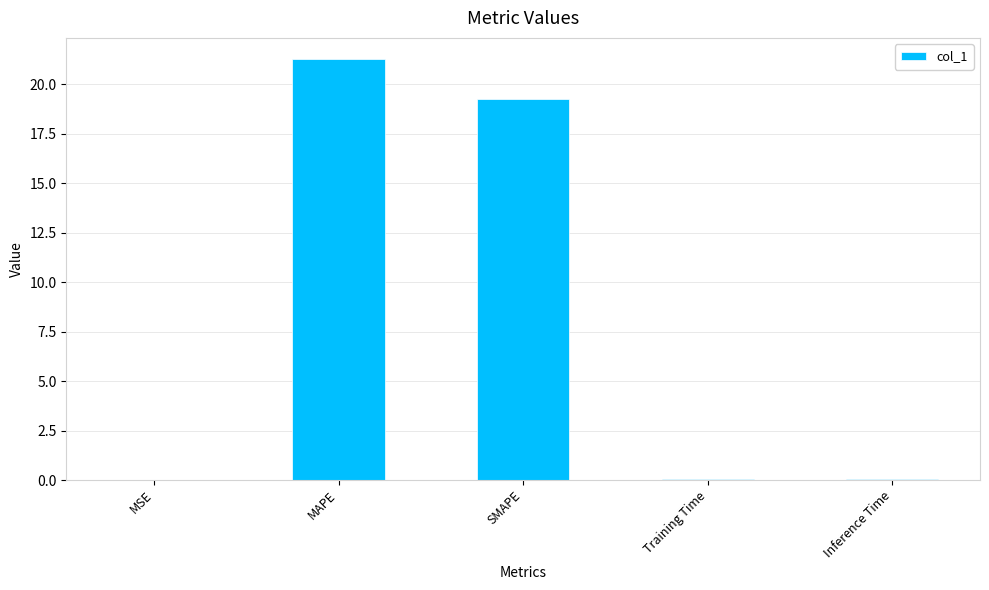

What is the sum of all values?

40.6